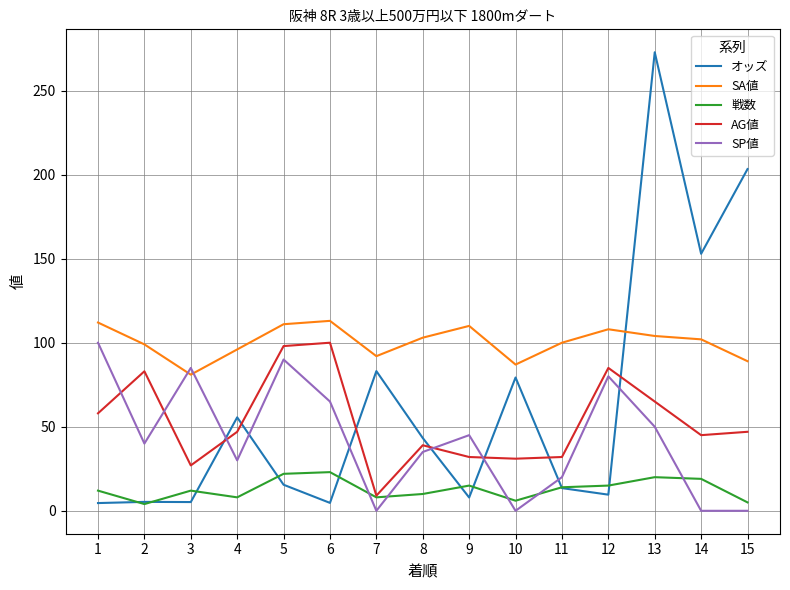

The SP値 series shows -41.4 at 10. True or false?

False